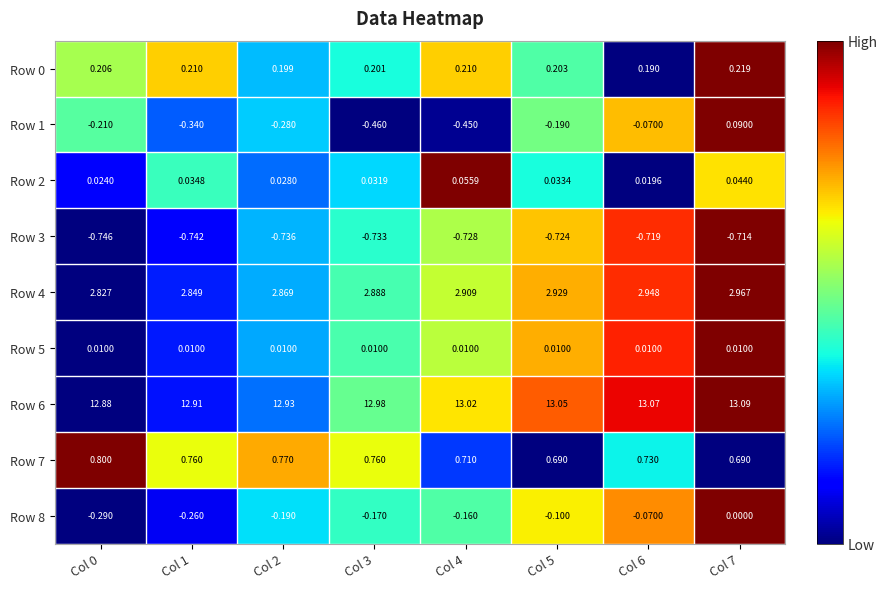

Count the number of data series in this chart.

9